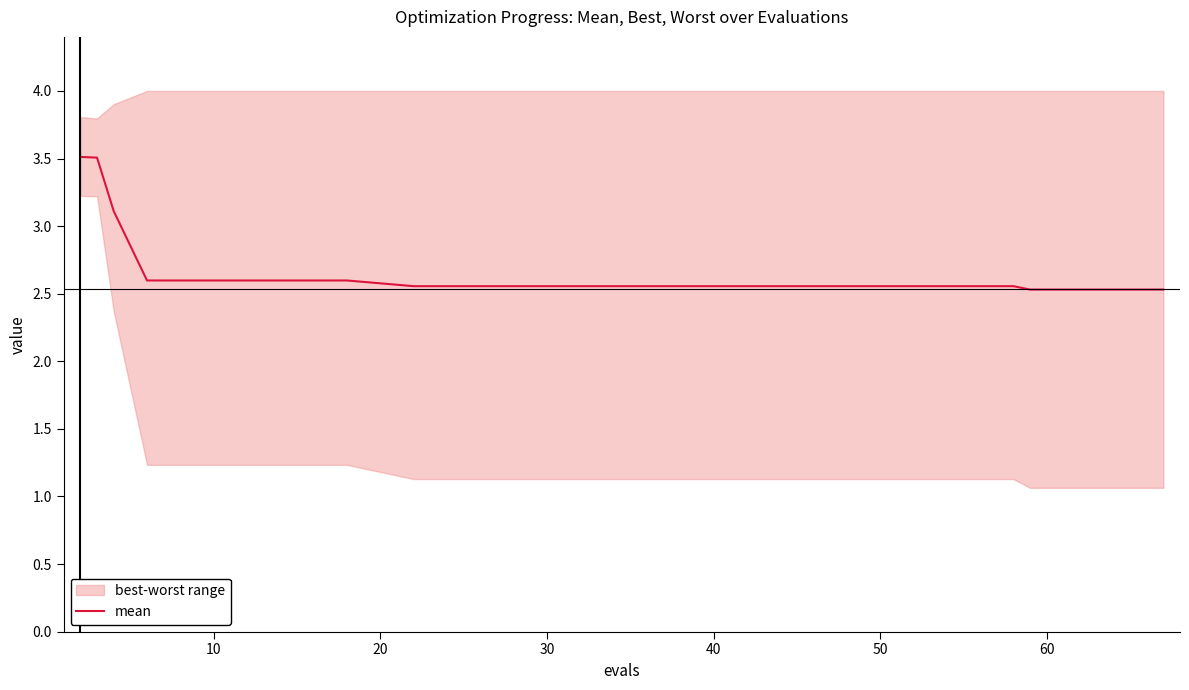

What is the maximum value for mean?

3.5